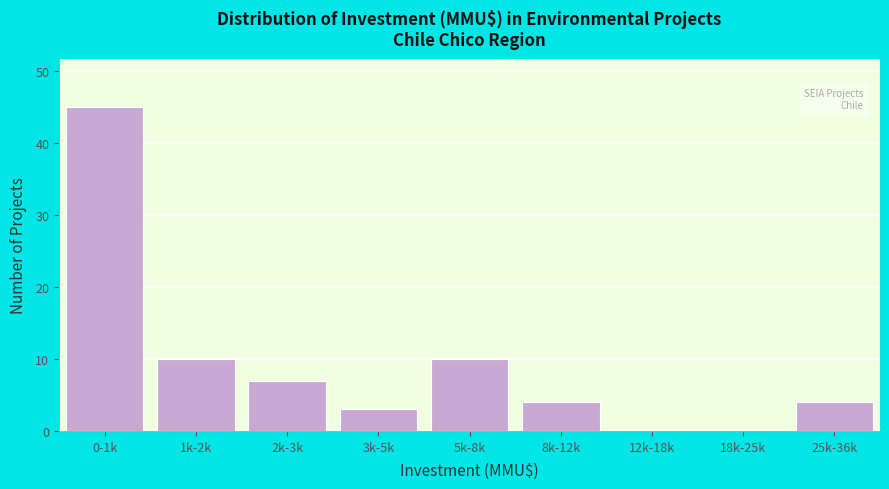

Reading left to right, list all the values displayed in this chart.

0-1k=45	1k-2k=10	2k-3k=7	3k-5k=3	5k-8k=10	8k-12k=4	12k-18k=0	18k-25k=0	25k-36k=4